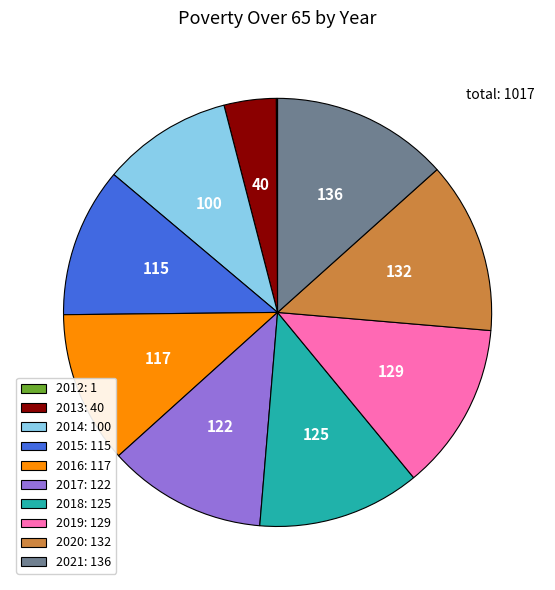

The 2021 slice represents 13% of the pie. True or false?

True